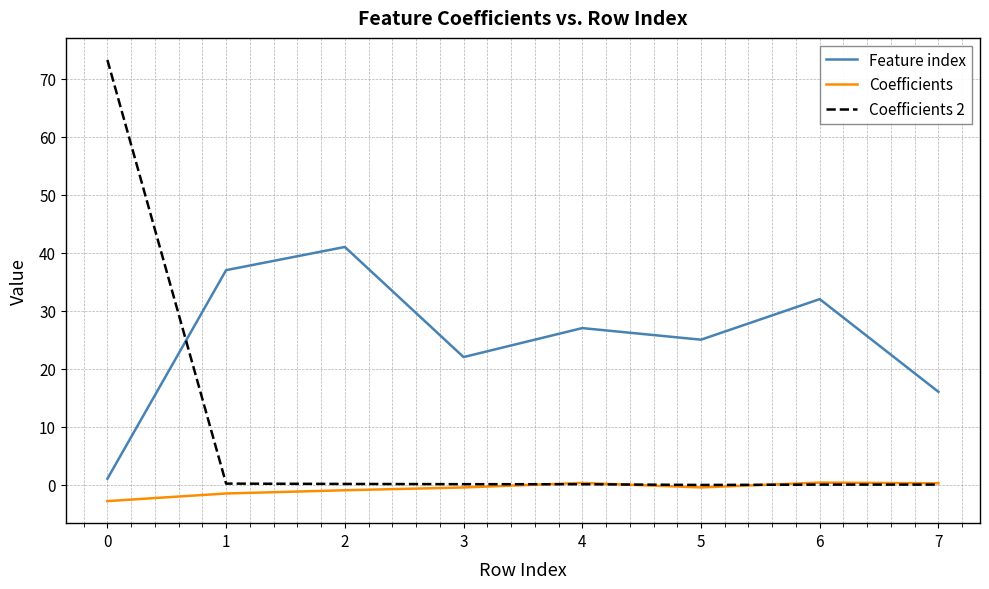

What is the maximum value shown in the chart?

73.3